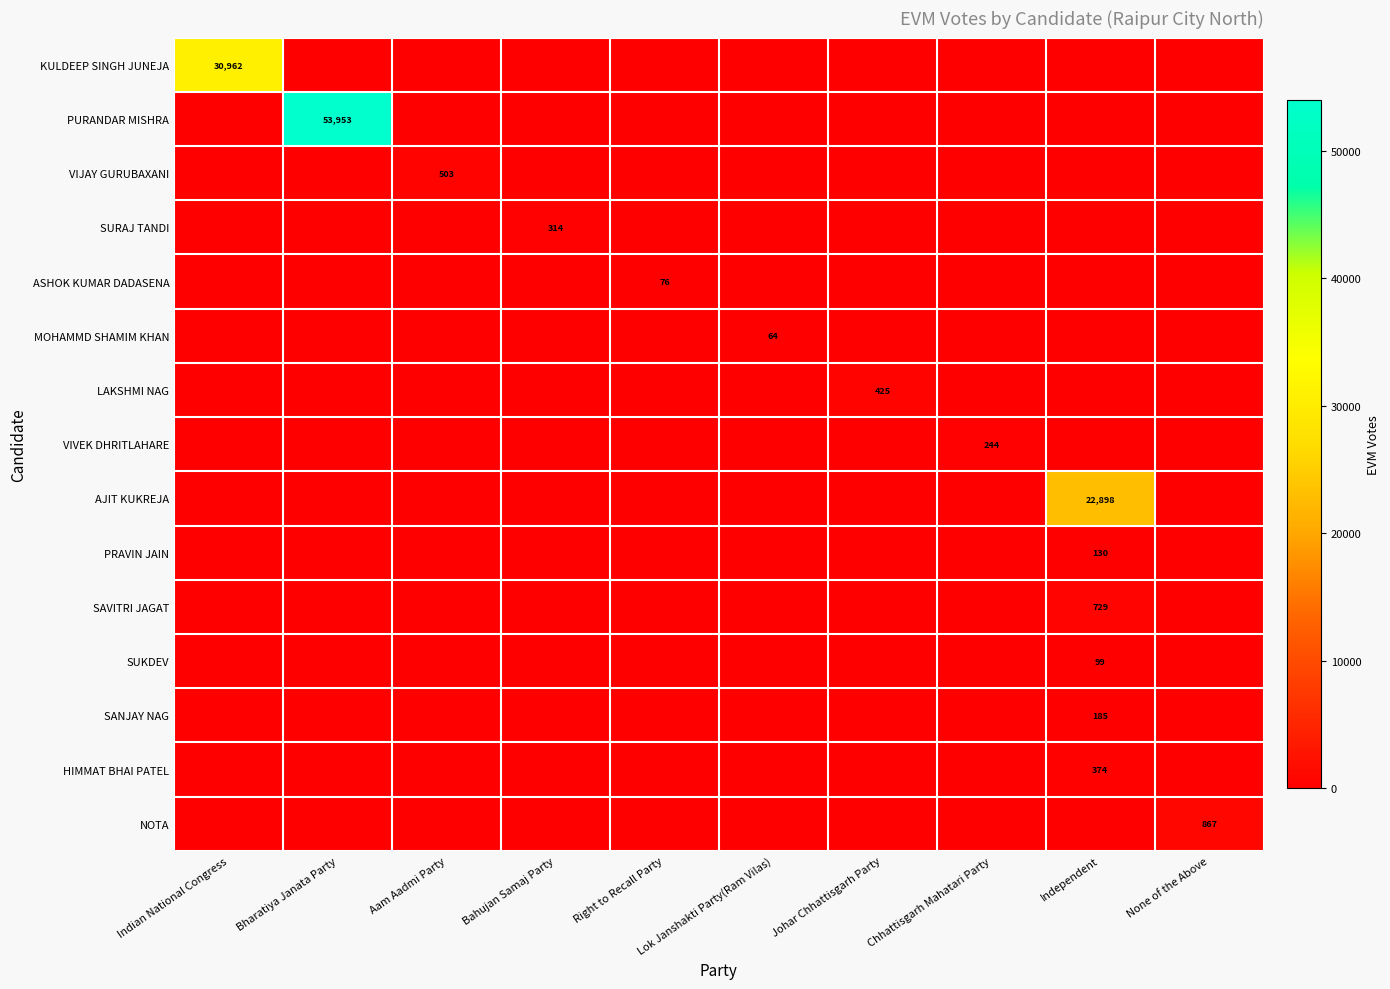

The AJIT KUKREJA series shows 14170 at Independent. True or false?

False